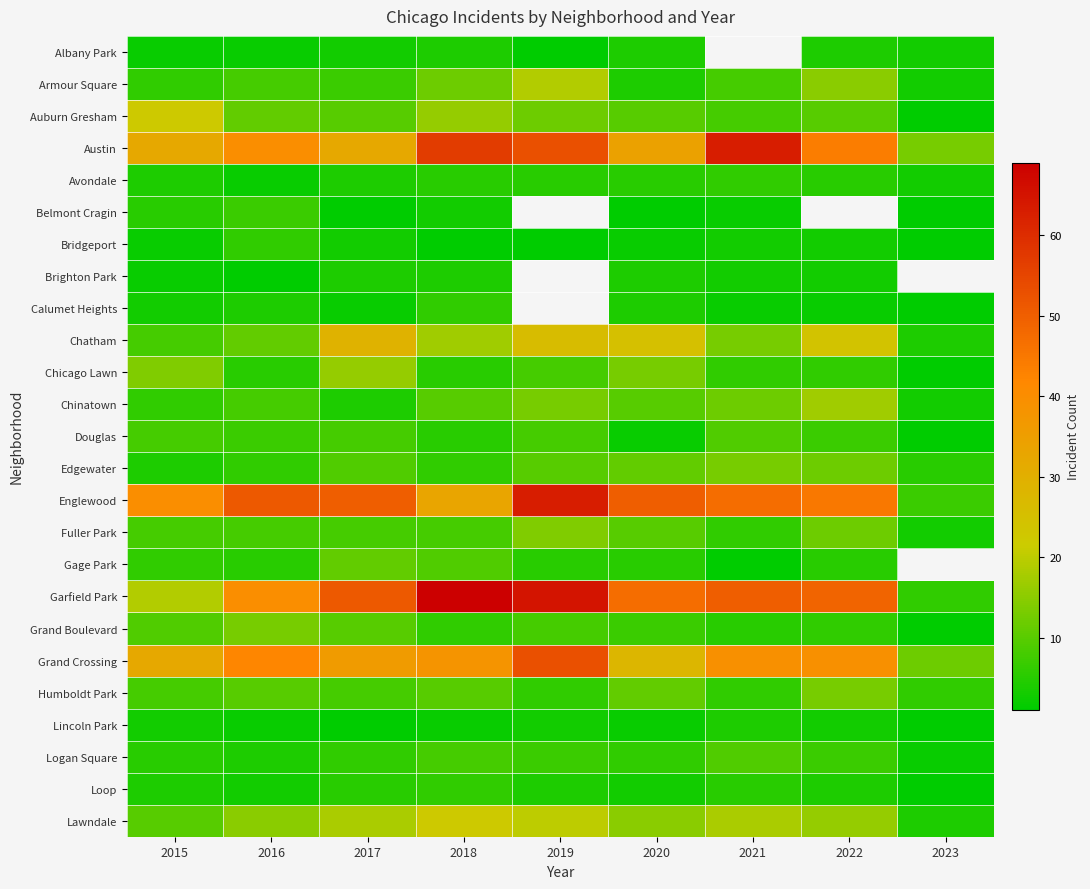

What is the total value across all series at 2015?

262.0